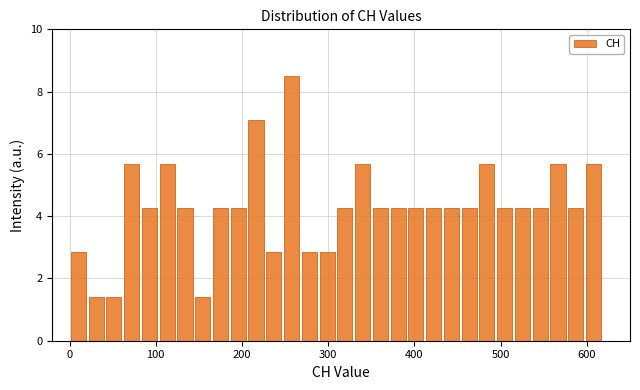

Read against the x-axis, roughly where is the centre of the tallest bar?

260